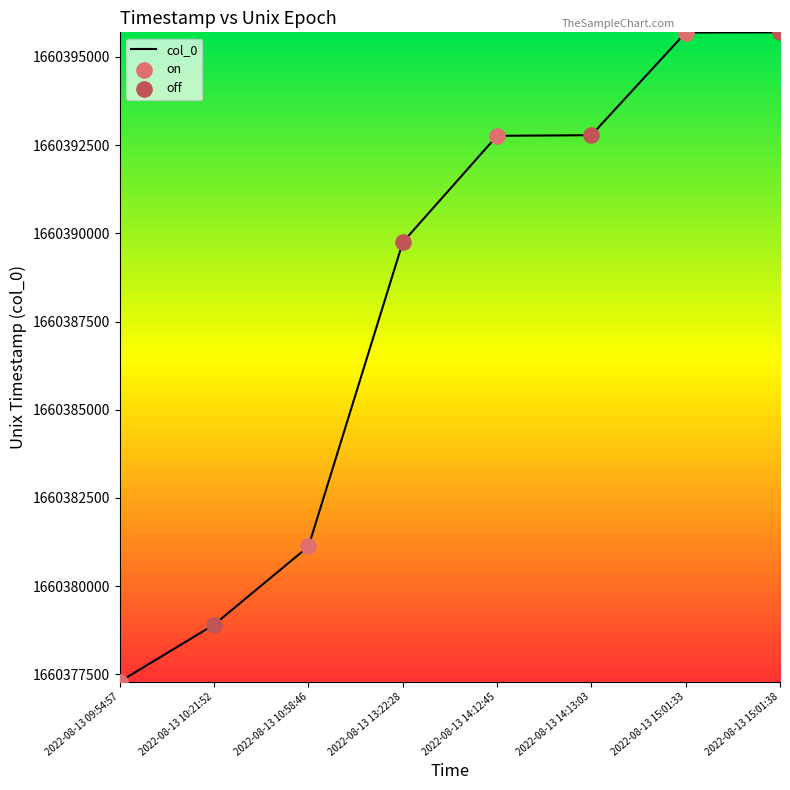

What is the change in value from 2022-08-13 10:21:52 to 2022-08-13 10:58:46?

+2214